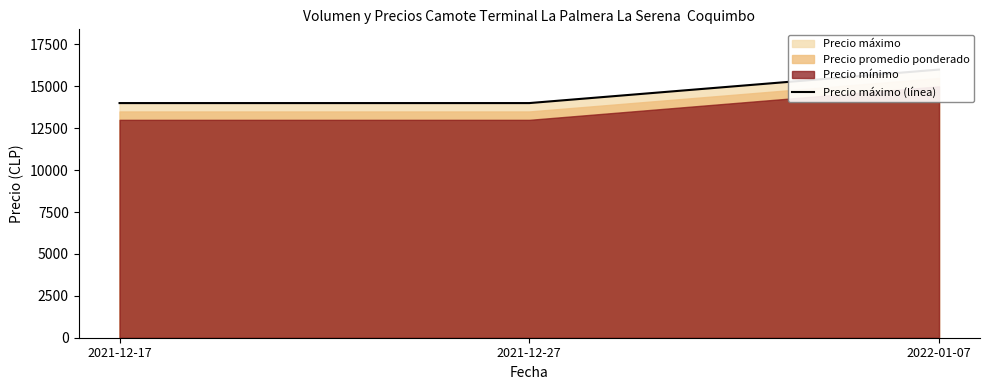

What is the ratio of the value at 2021-12-27 to the value at 2022-01-07?

0.9